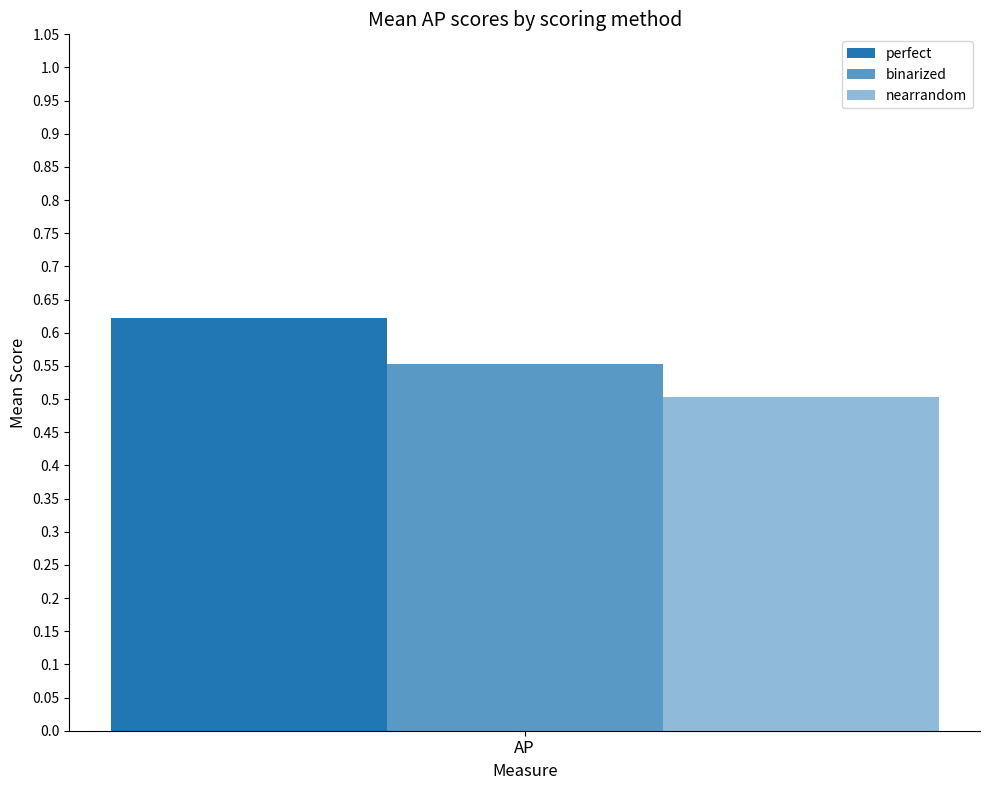

Count the number of categories in the chart.

1